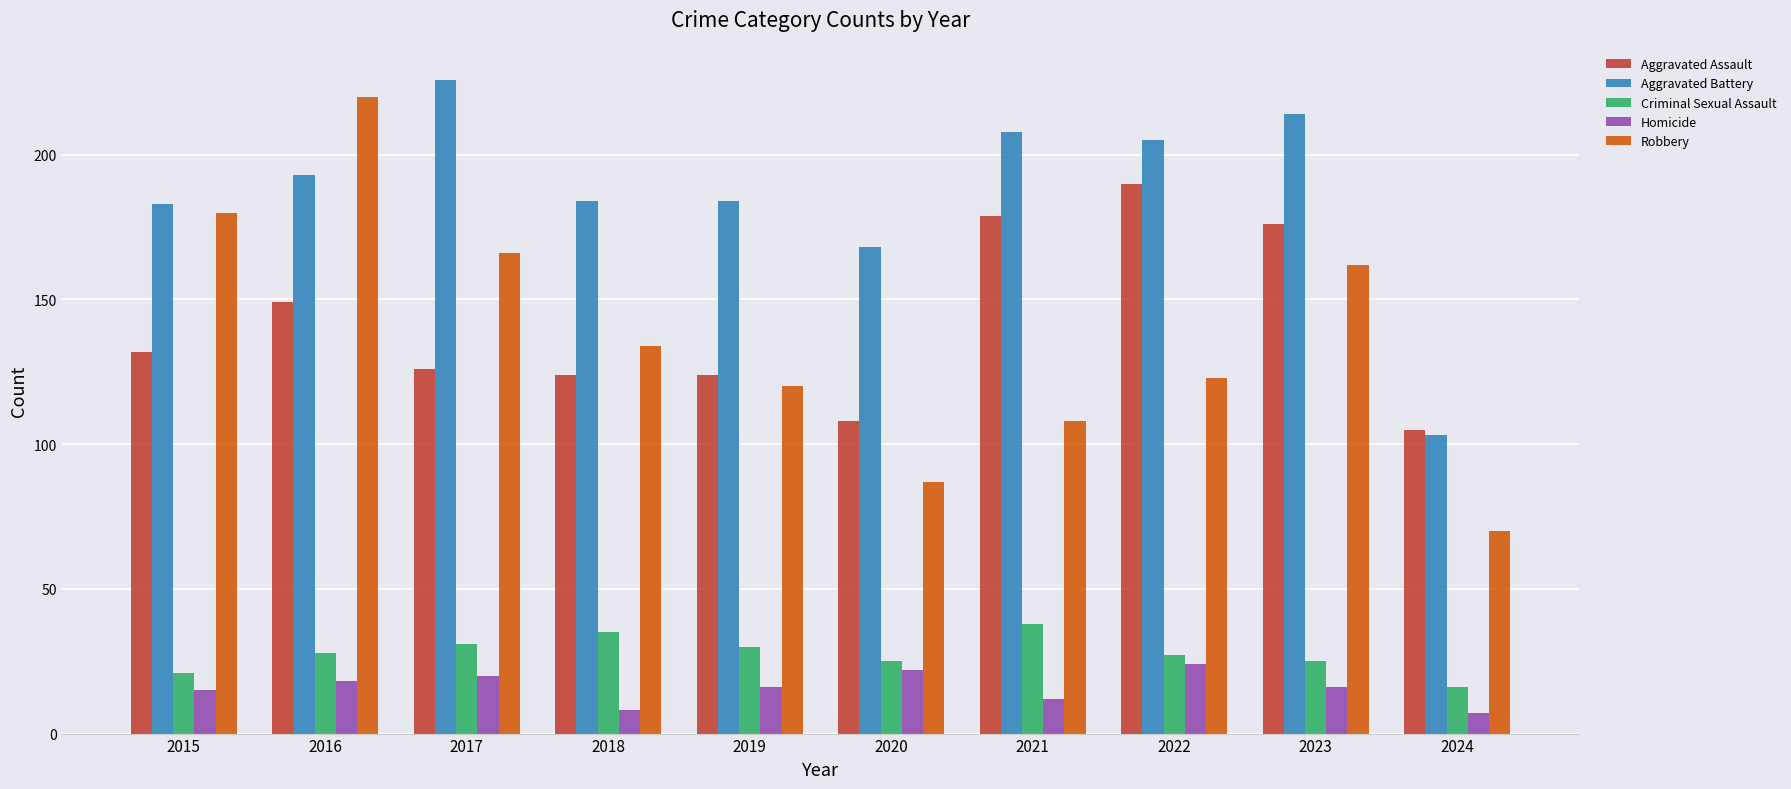

Does the chart contain stacked bars?

No